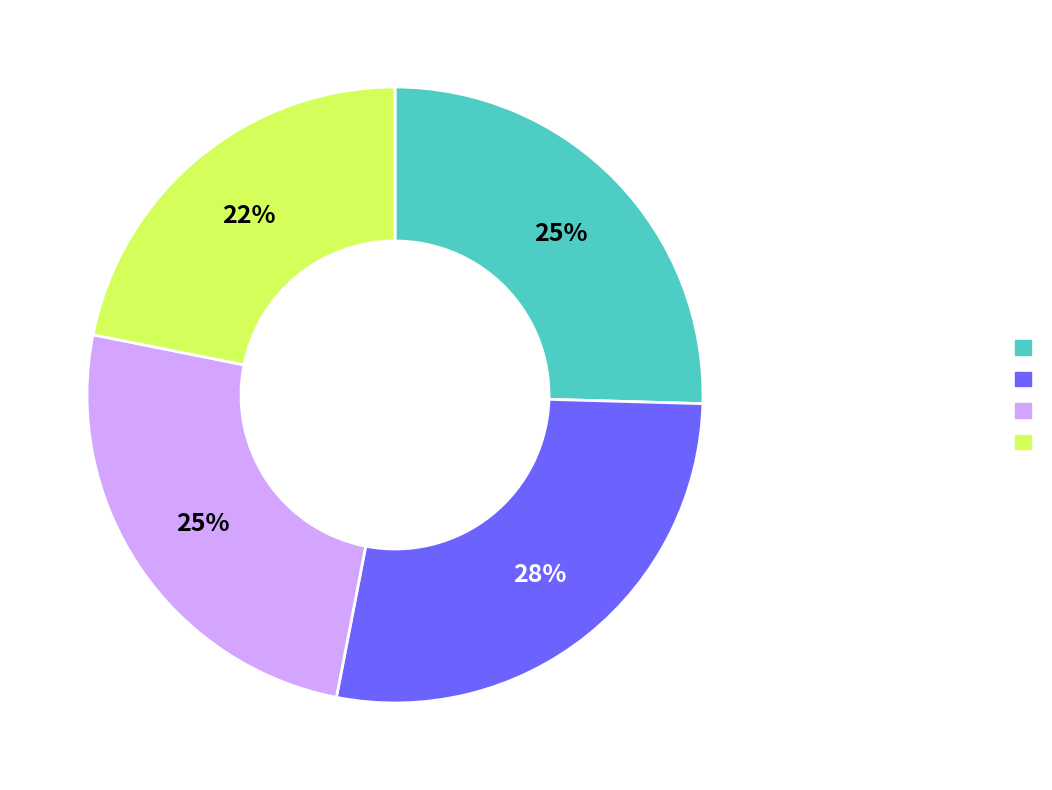

Is there any slice that represents more than half of the pie?

No